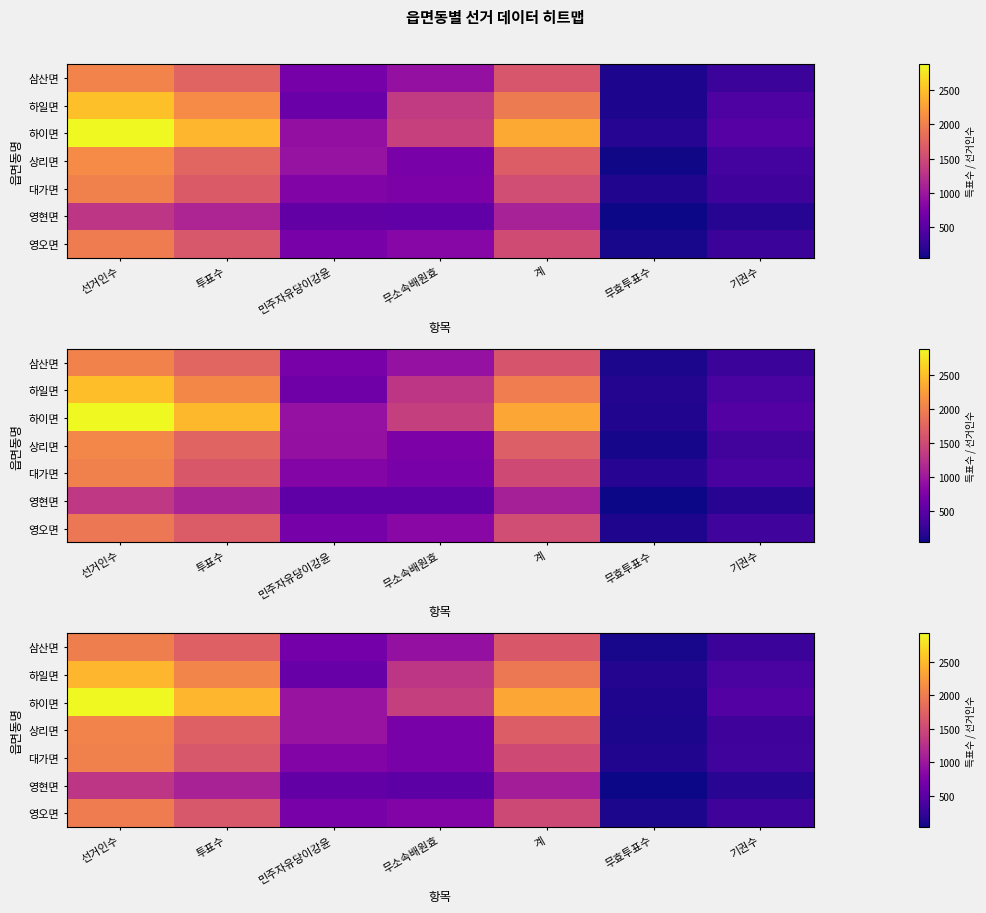

Reading right to left, transcribe all the data shown in this chart.

row_0: 기권수=285.4	무효투표수=86.8	계=1654.4	무소속배원효=931.7	민주자유당이강윤=685.5	투표수=1726.2	선거인수=2011.8
row_1: 기권수=393.8	무효투표수=142.0	계=1956.7	무소속배원효=1318.4	민주자유당이강윤=603.9	투표수=2066.1	선거인수=2462.5
row_2: 기권수=453.8	무효투표수=117.3	계=2350.4	무소속배원효=1404.9	민주자유당이강윤=964.2	투표수=2467.1	선거인수=2921.1
row_3: 기권수=304.6	무효투표수=94.3	계=1693.4	무소속배원효=732.4	민주자유당이강윤=961.8	투표수=1733.5	선거인수=2061.7
row_4: 기권수=324.7	무효투표수=124.9	계=1519.7	무소속배원효=724.0	민주자유당이강윤=796.2	투표수=1644.3	선거인수=2040.7
row_5: 기권수=176.2	무효투표수=33.8	계=1061.7	무소속배원효=511.9	민주자유당이강윤=557.9	투표수=1114.7	선거인수=1319.2
row_6: 기권수=305.0	무효투표수=96.5	계=1504.6	무소속배원효=800.2	민주자유당이강윤=713.0	투표수=1636.1	선거인수=1987.7